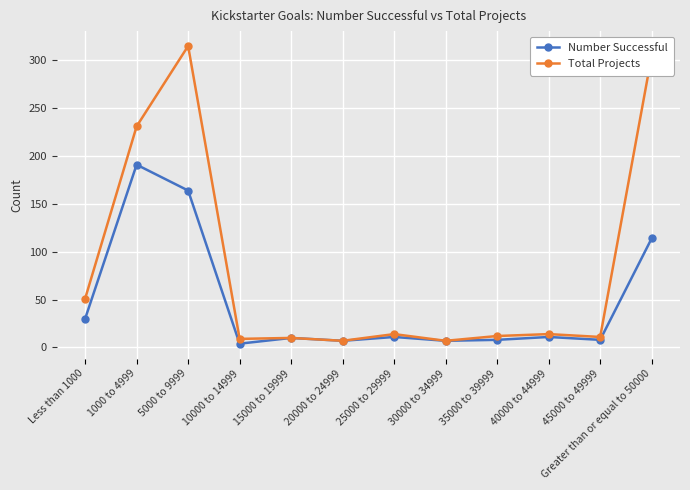

What is the smallest value displayed?

4